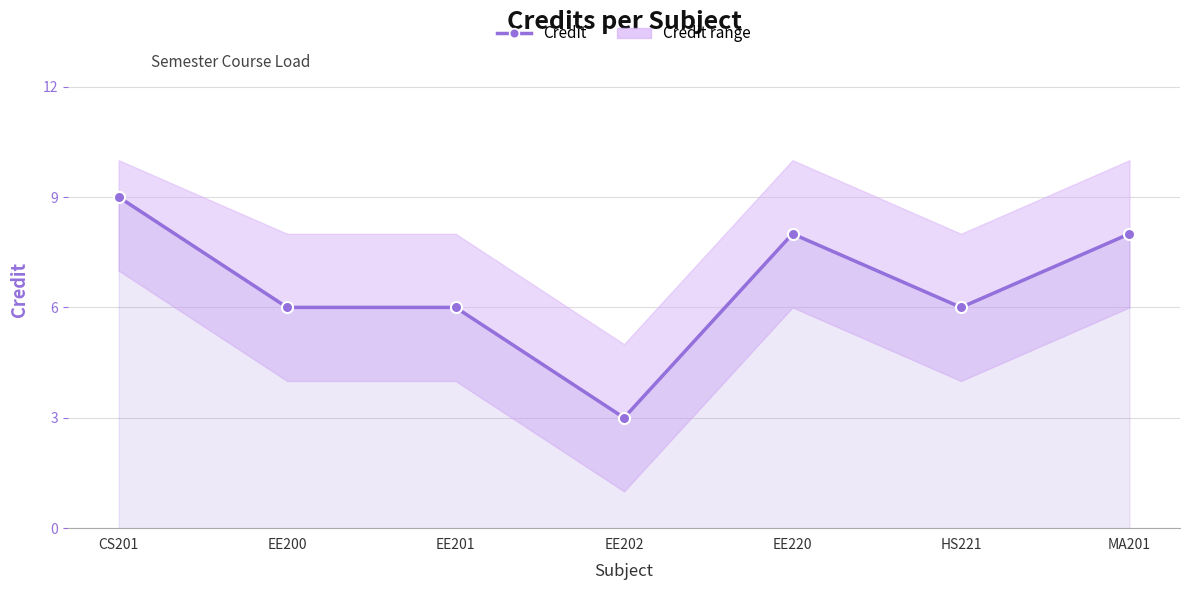

Reading left to right, extract all data points from this chart.

9	6	6	3	8	6	8